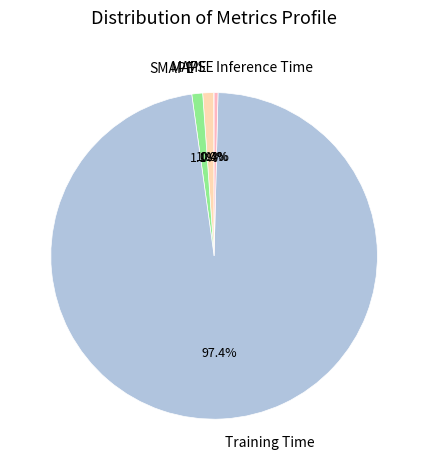

Do SMAPE and MAPE together represent more than half of the pie?

No